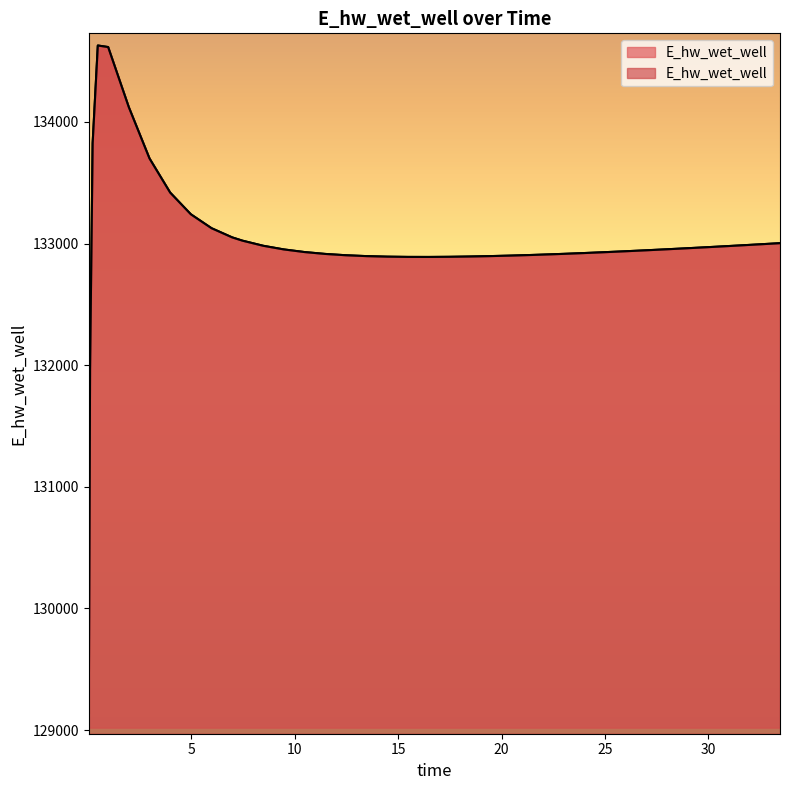

List the labels in order of value, largest first.

0.46875, 0.96875, 1.96875, 0.21875, 2.96875, 3.96875, 4.96875, 5.96875, 6.96875, 7.46875, 33.46875, 32.46875, 31.96875, 8.46875, 30.96875, 29.96875, 28.96875, 27.96875, 9.46875, 26.96875, 25.96875, 10.46875, 24.96875, 23.96875, 22.96875, 11.46875, 22.46875, 21.46875, 12.46875, 20.46875, 19.46875, 13.46875, 18.96875, 18.46875, 14.46875, 17.46875, 15.46875, 16.46875, 0.09375, 0.03125